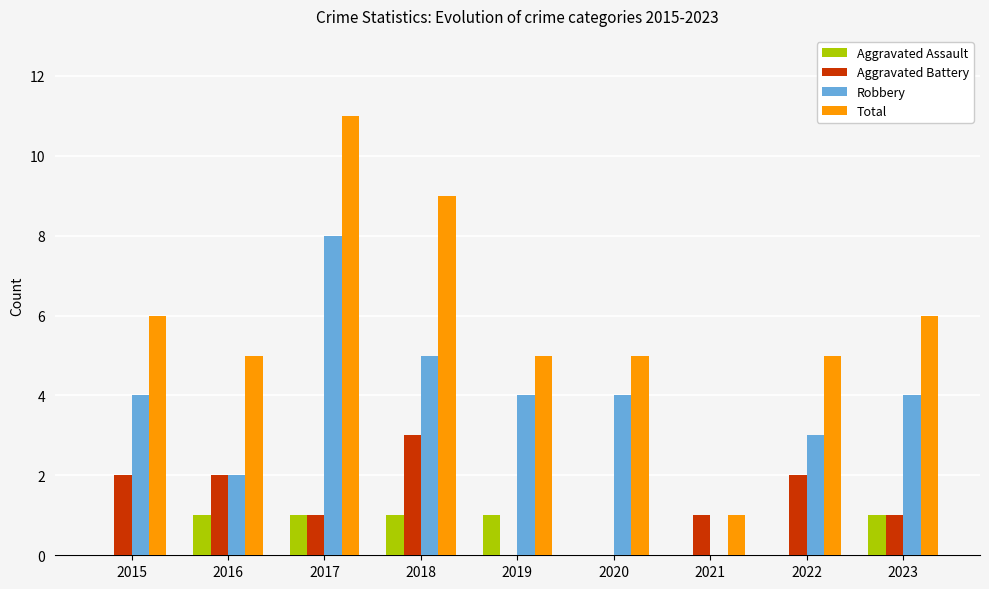

What is the approximate value of Robbery at 2018?

5